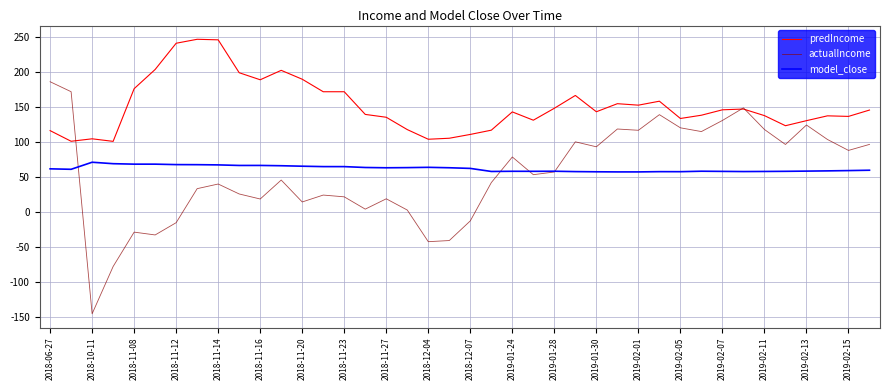

List the series in order of their peak value, highest first.

predIncome, actualIncome, model_close